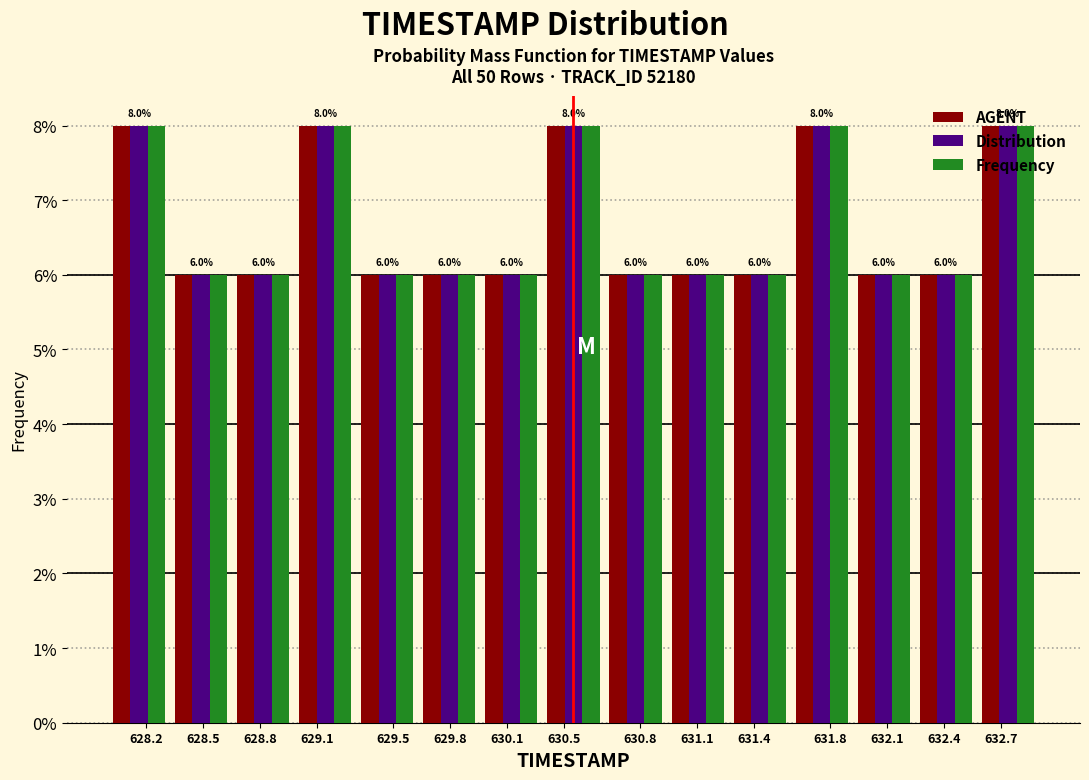

What is the total value across all series at 629.8?

18